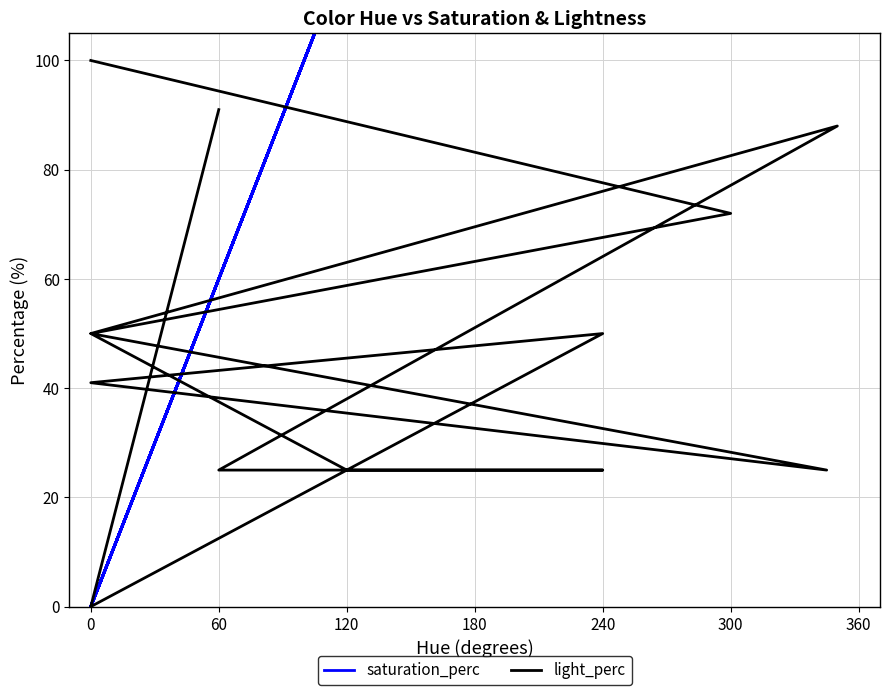

The value of light_perc at 0 is 100. True or false?

True